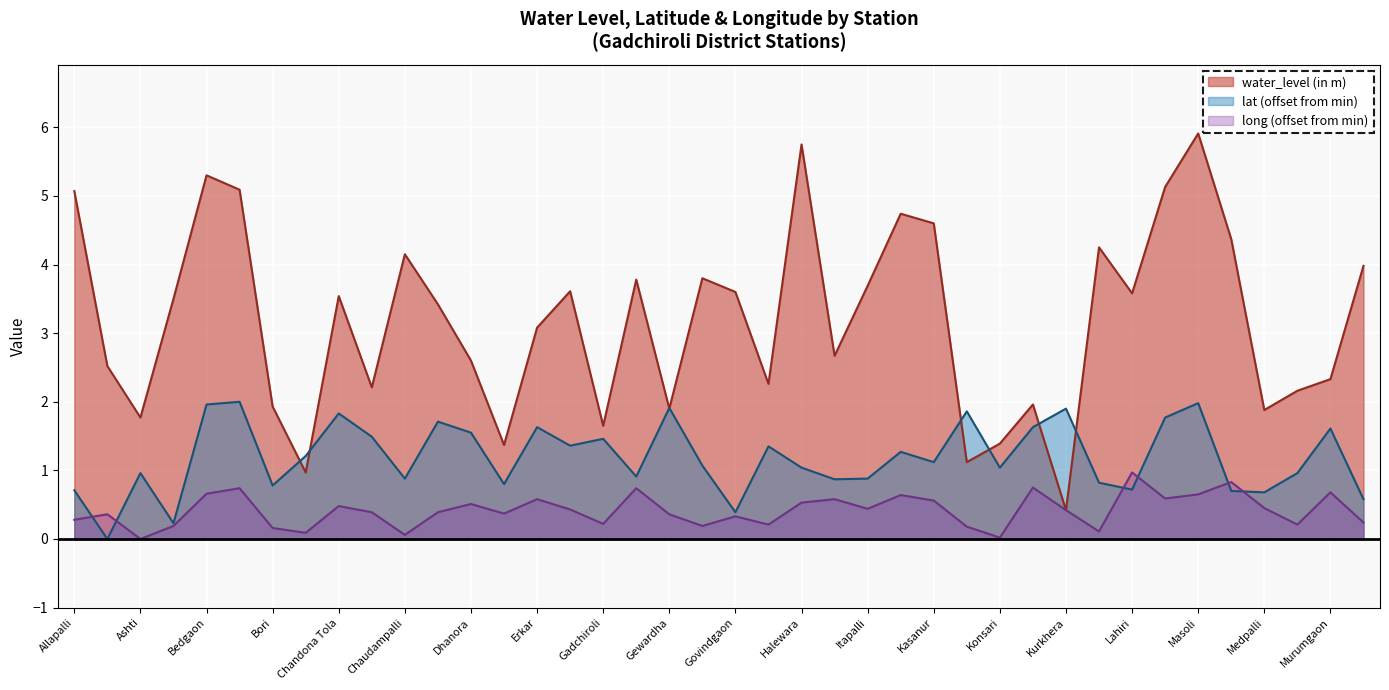

True or false: lat has more than 0 points higher than both neighbors.

True